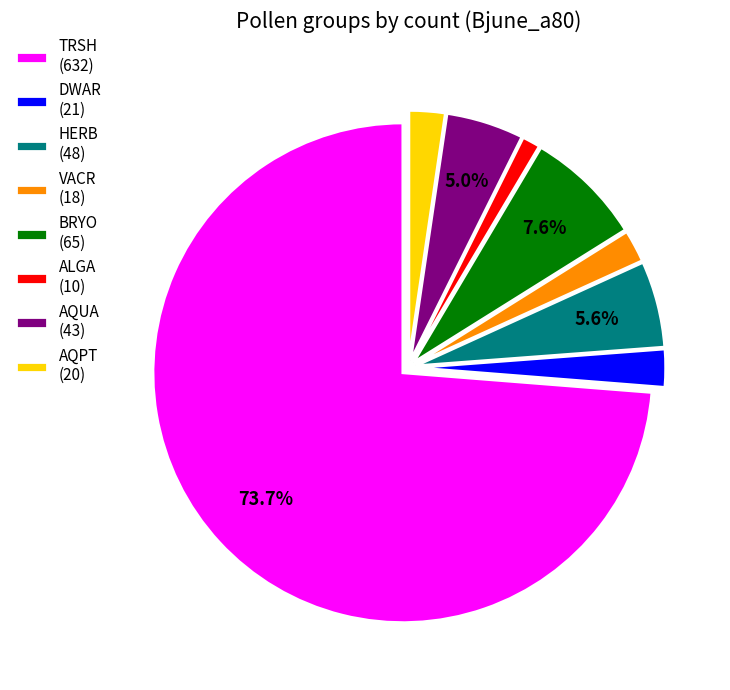

Which has a higher value, DWAR (21) or AQUA (43)?

AQUA (43)